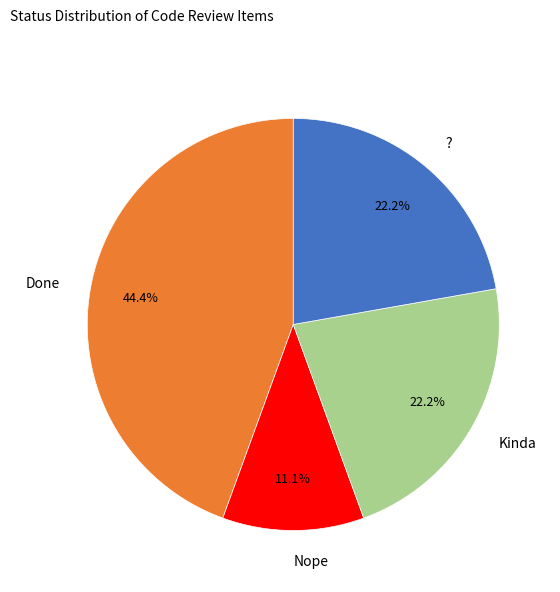

Which has a higher value, Done or ??

Done